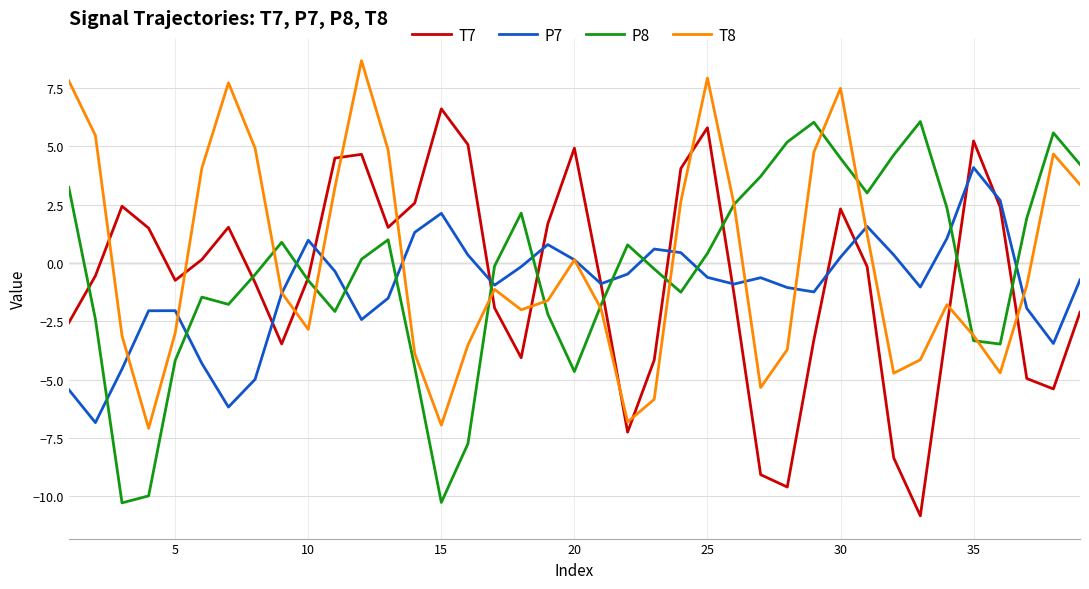

Which series ends up on top after the final intersection of P7 and P8?

P8